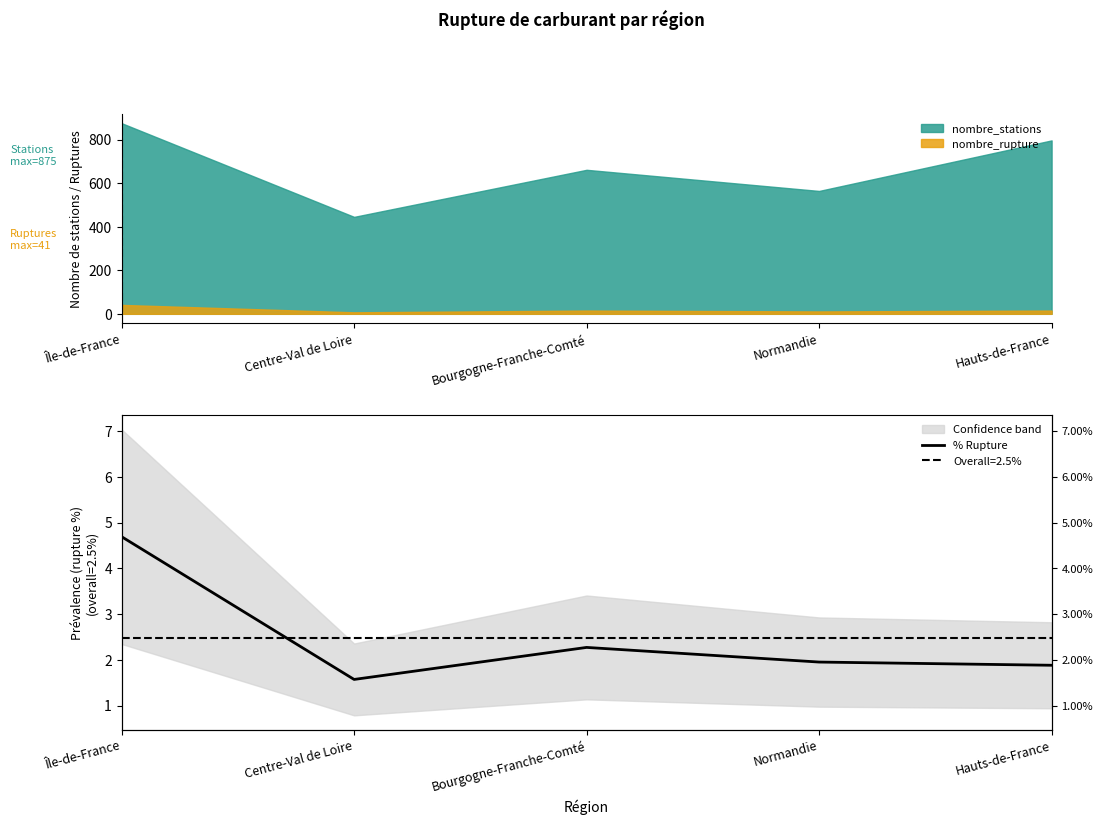

What is the ratio of the value at Centre-Val de Loire to the value at Hauts-de-France?

0.8